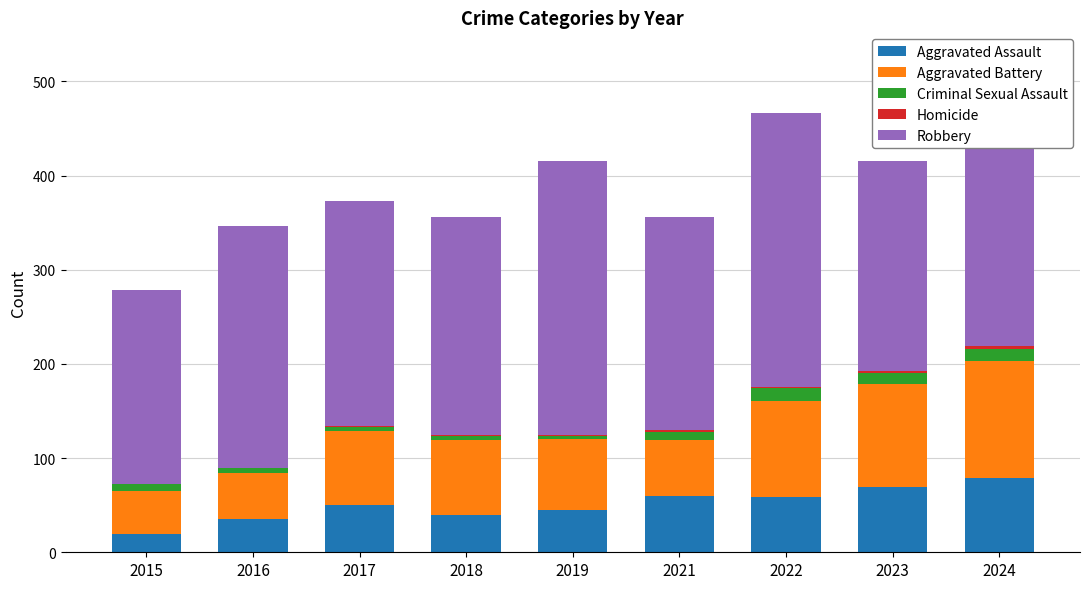

The Aggravated Assault series shows 19 at 2015. True or false?

True